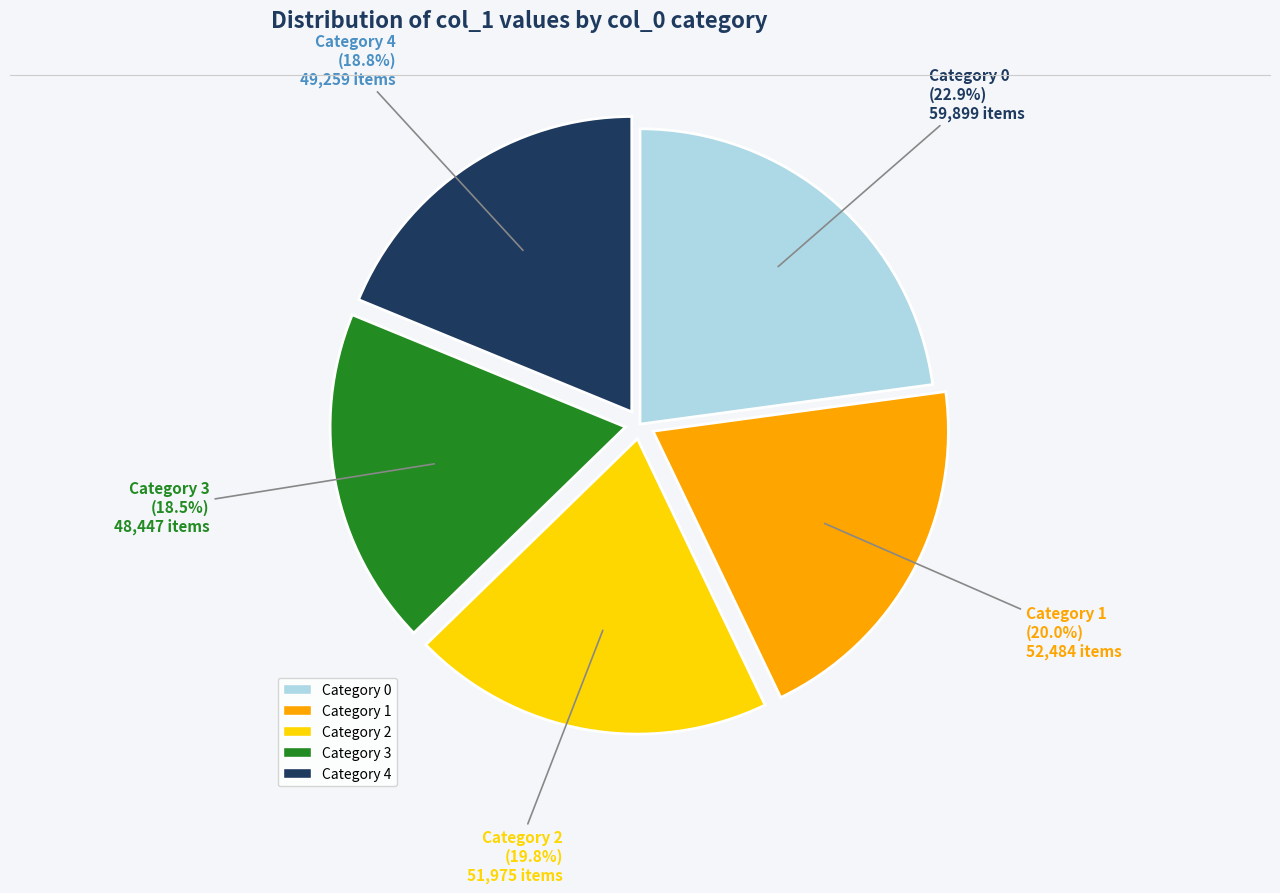

What percentage is NOT represented by Category 4?

81.2%